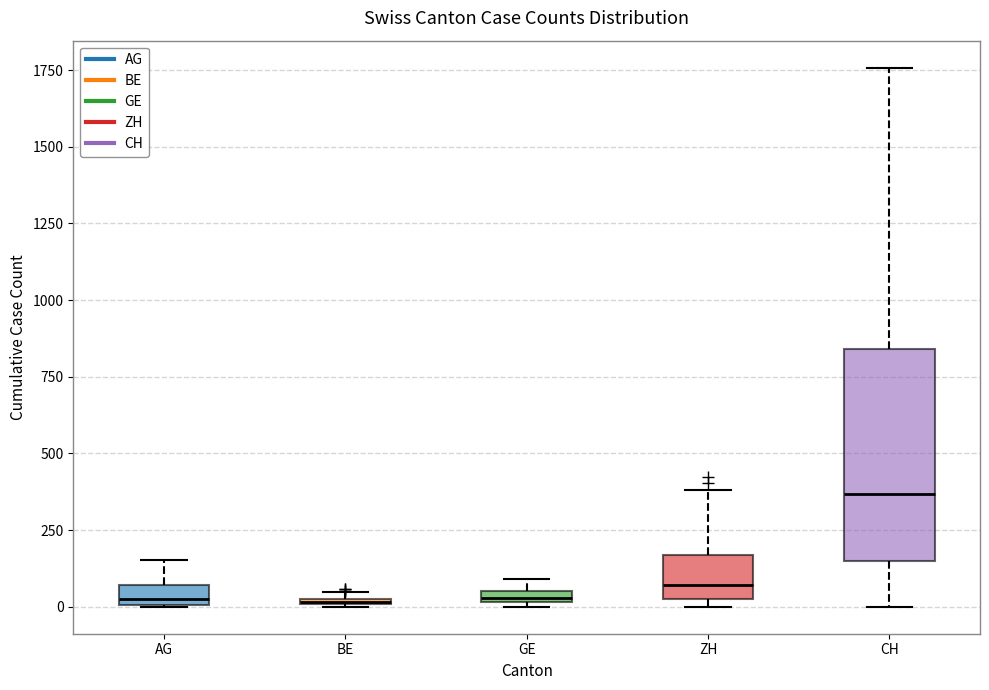

Which box has the highest median line?

CH